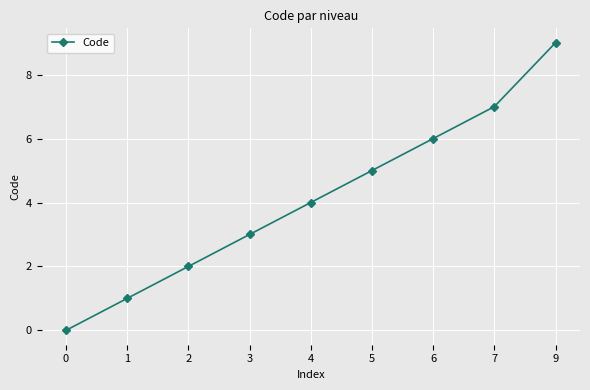

What is the difference between the values at 7 and 5?

2